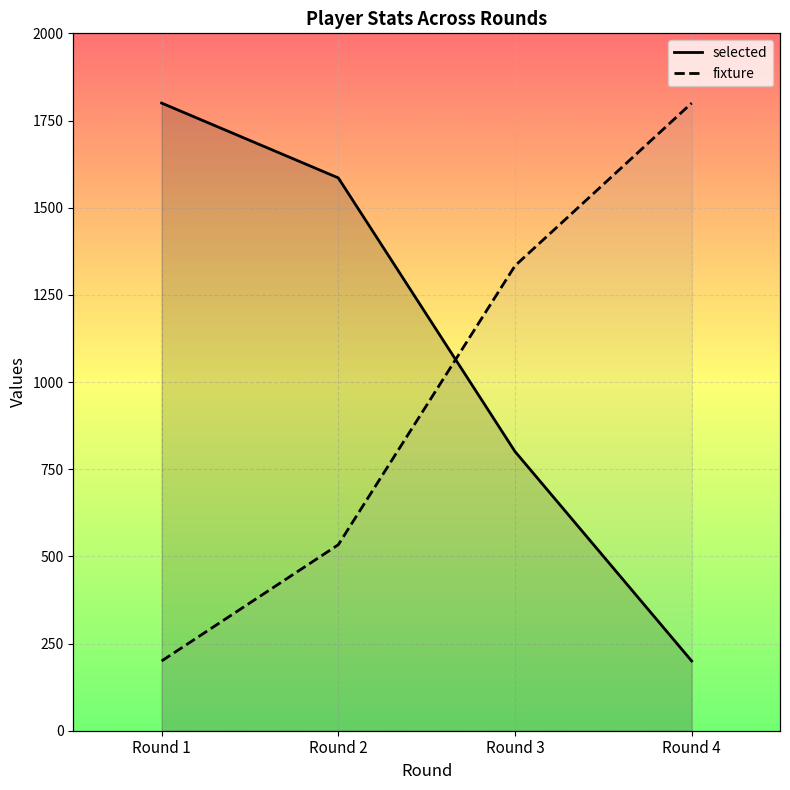

Between Round 3 and Round 4, which series saw the biggest shift?

selected